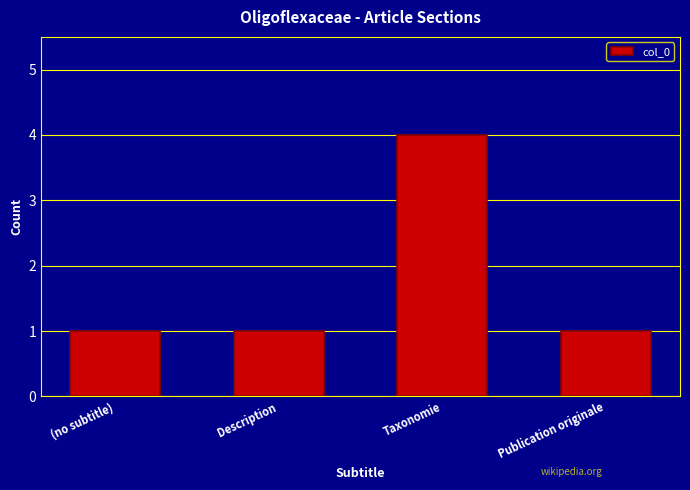

What is the average value?

2